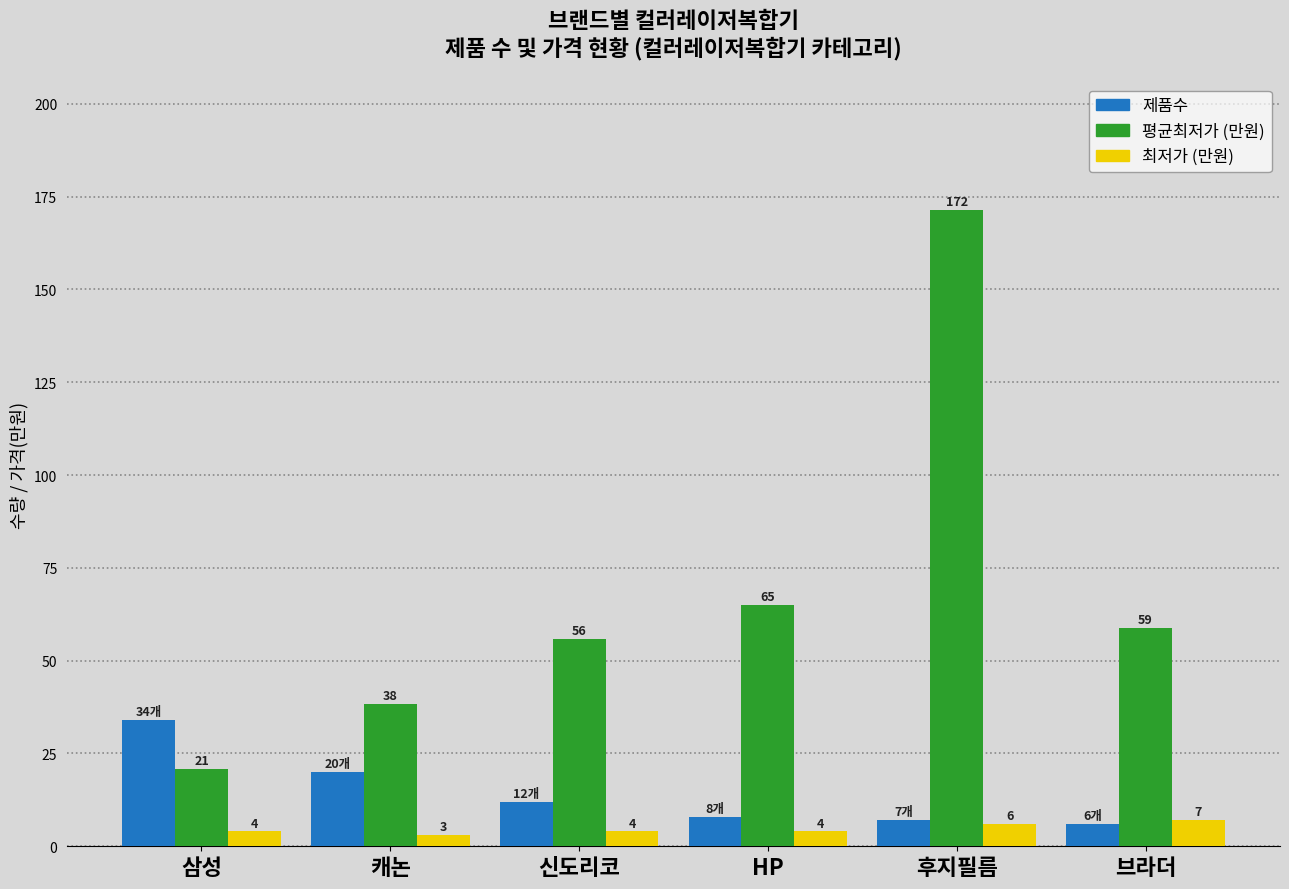

What is the label of the 5th bar from the left?

후지필름